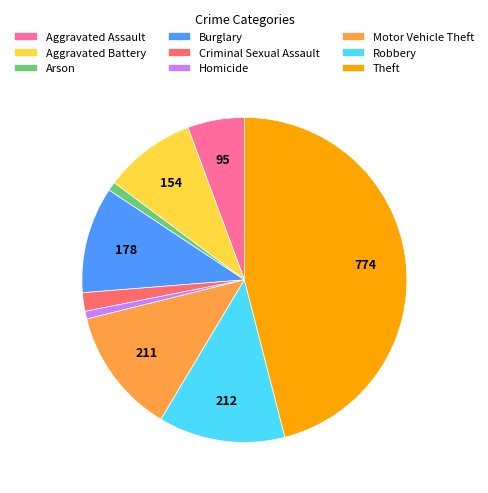

Count the number of slices in the pie.

9